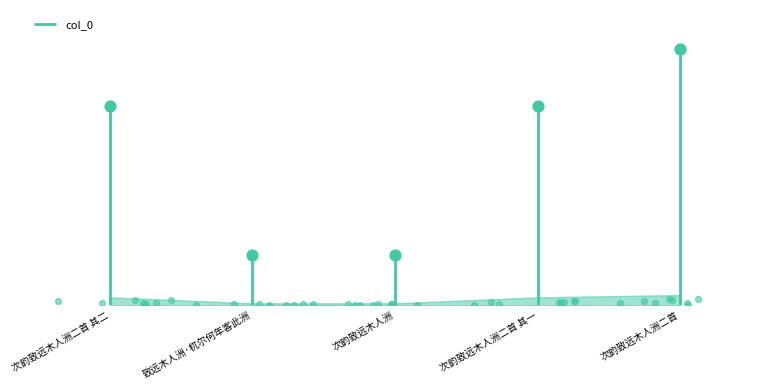

What is the change in value from 次韵致远木人洲二首 其二 to 致远木人洲·杌尔何年客此洲?

-642997